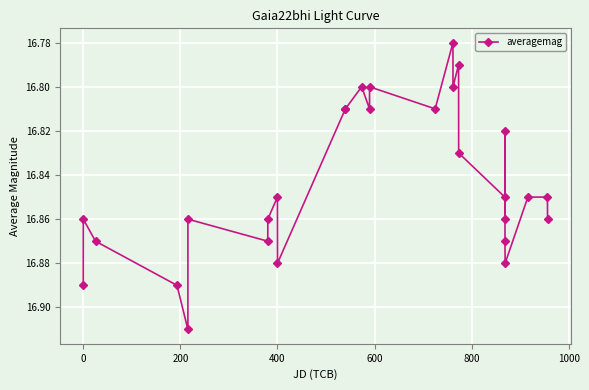

How many values are between 16 and 17?

28